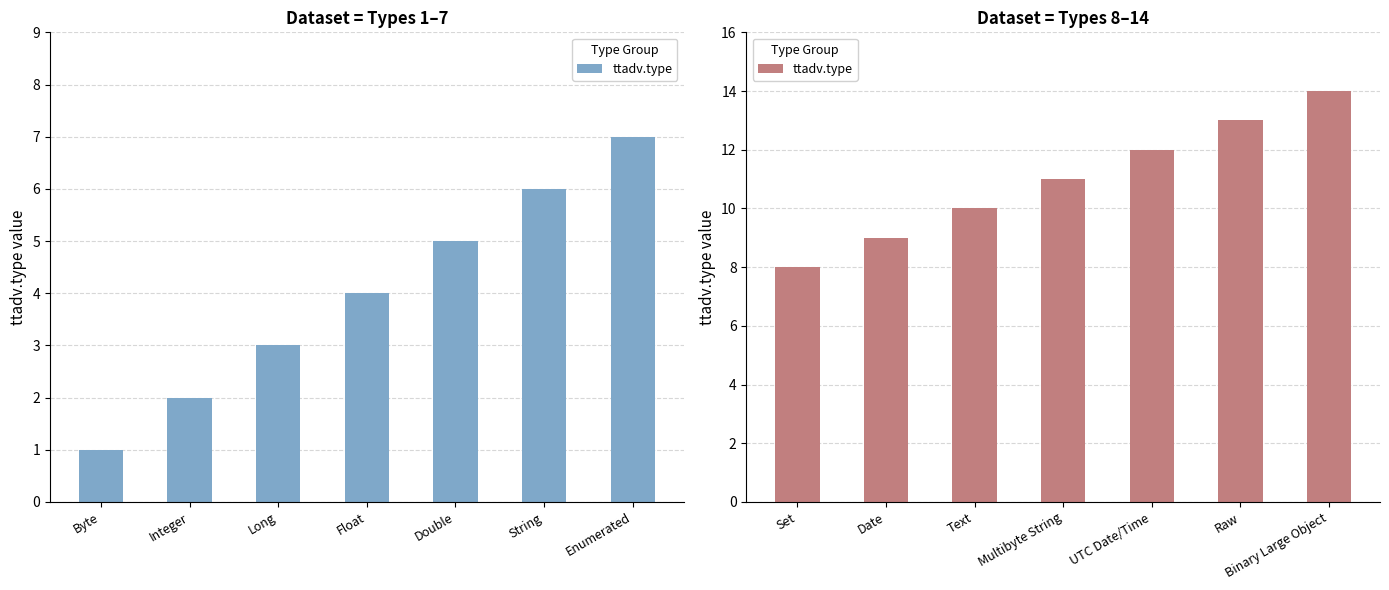

Count the number of categories in the chart.

7